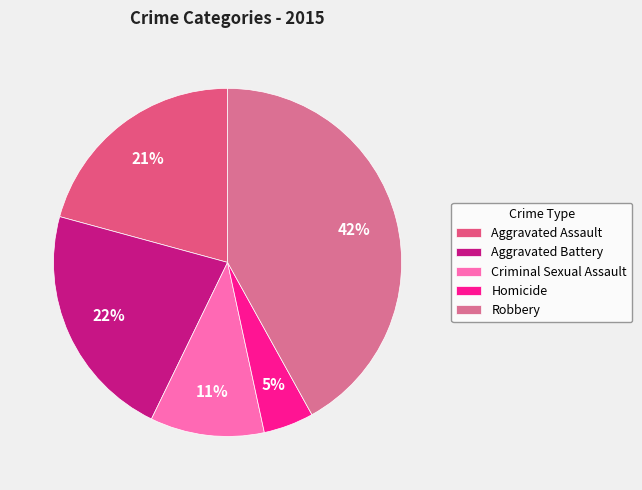

True or false: Homicide accounts for 5% of the total.

True